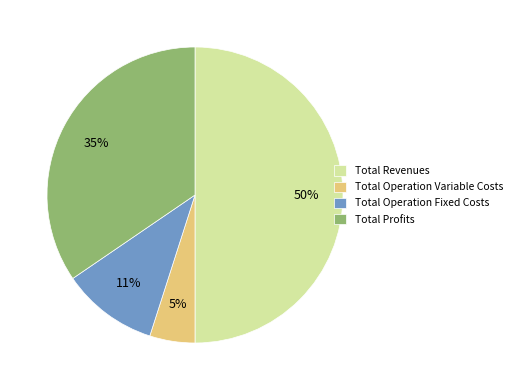

Count the number of slices in the pie.

4